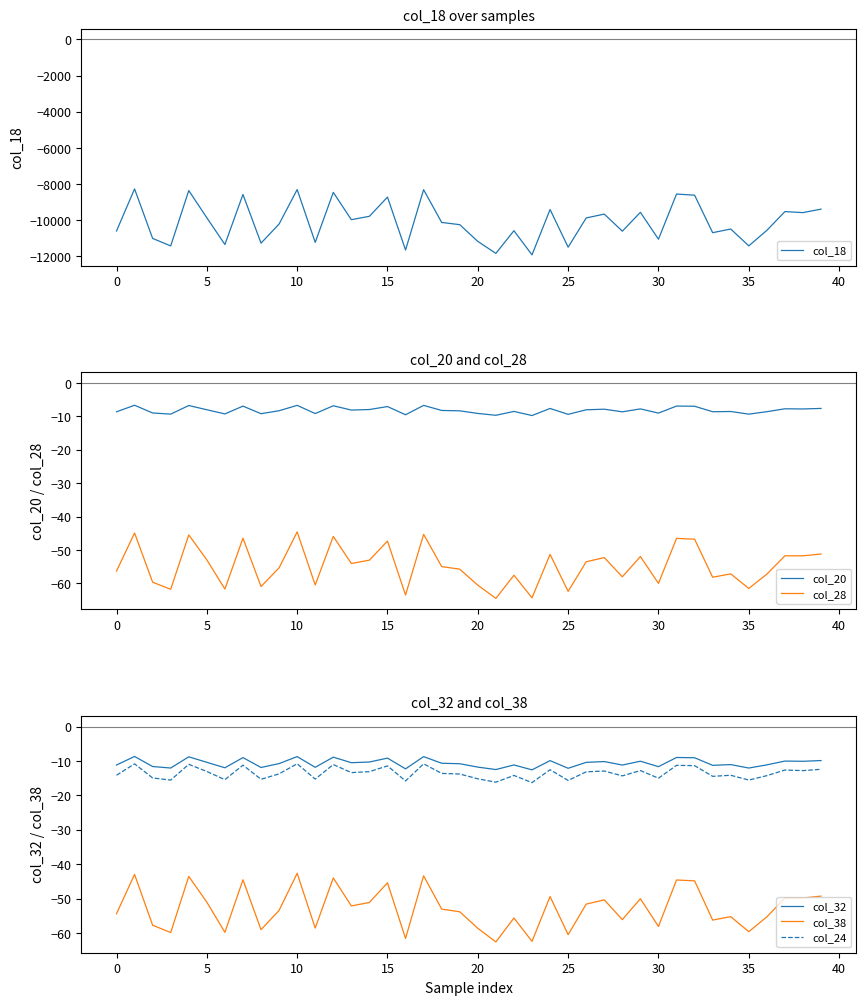

Does the chart have visible grid lines?

No